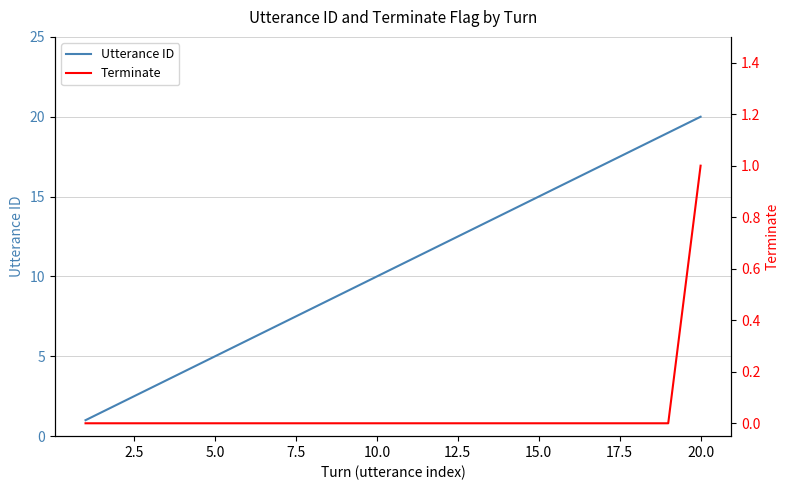

Rank the series by their average value, from lowest to highest.

Terminate, Utterance ID